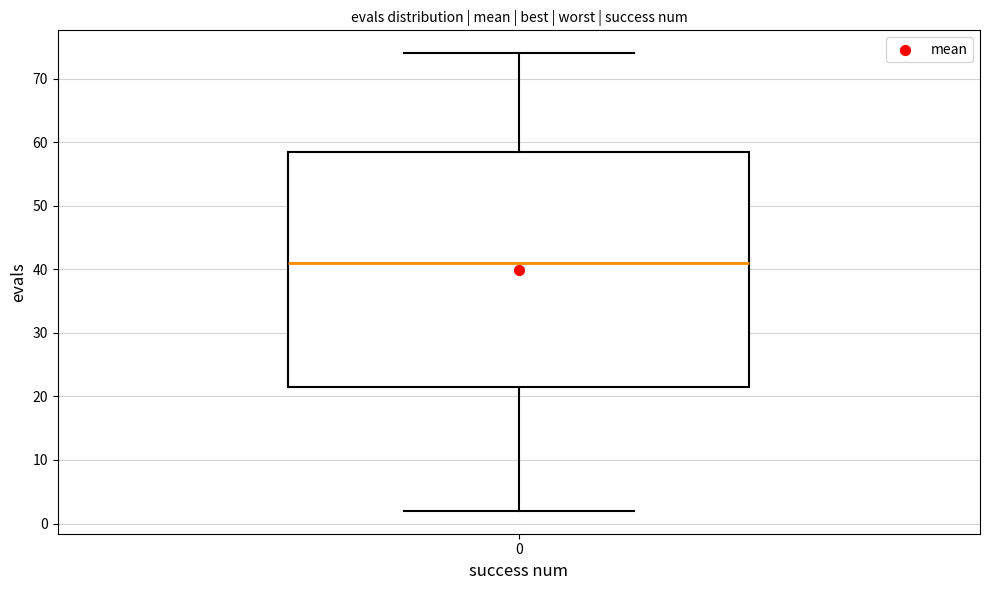

Read this box plot against the y-axis: the position of the median line, the range covered by the box, and the ends of both whiskers. The values are not printed on the chart, so give them approximately, as read against the axis.

median 41, box 22 to 59, whiskers 2 to 74